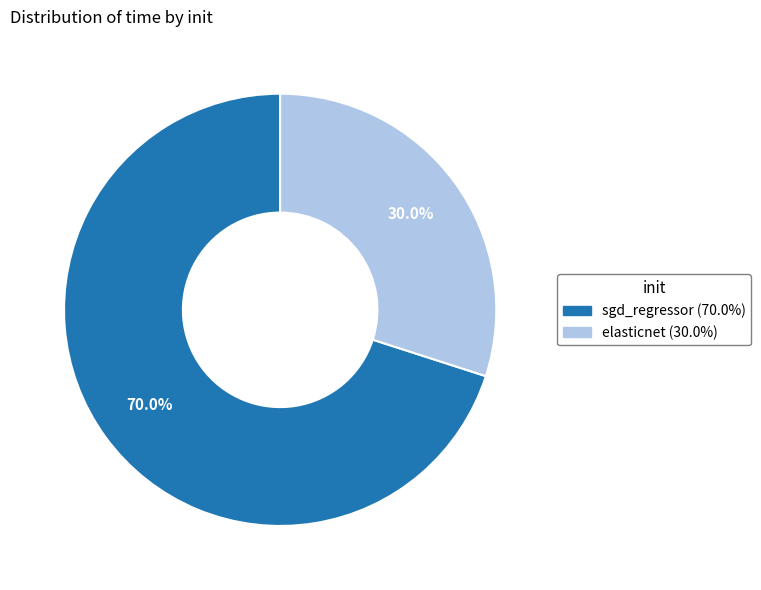

Which slice is the smallest?

elasticnet